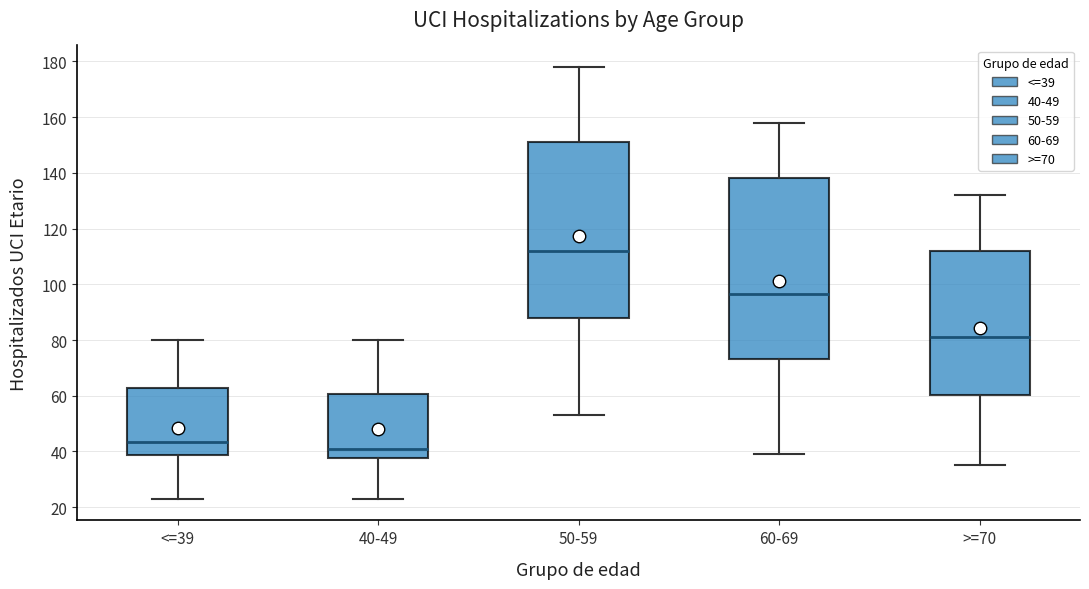

Which box has the highest median line?

50-59